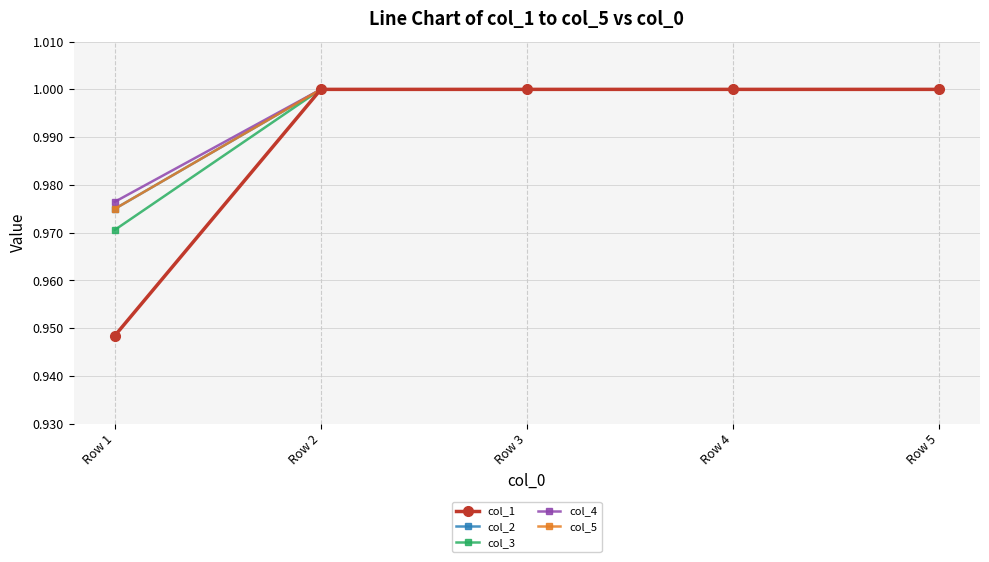

The value of col_3 at Row 3 is 1.6. True or false?

False